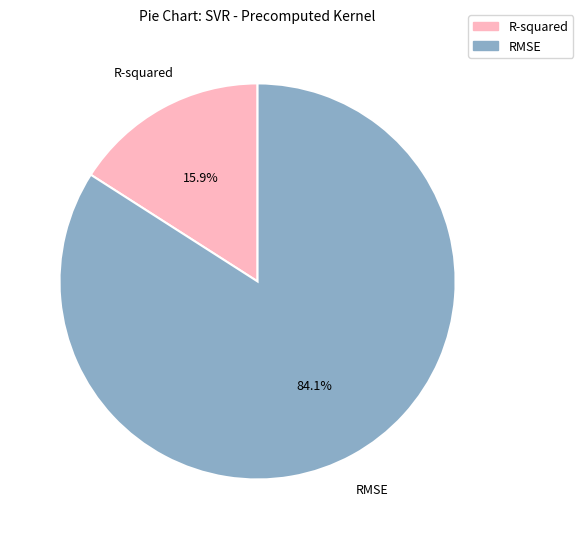

What percentage do R-squared and RMSE together represent?

100.0%